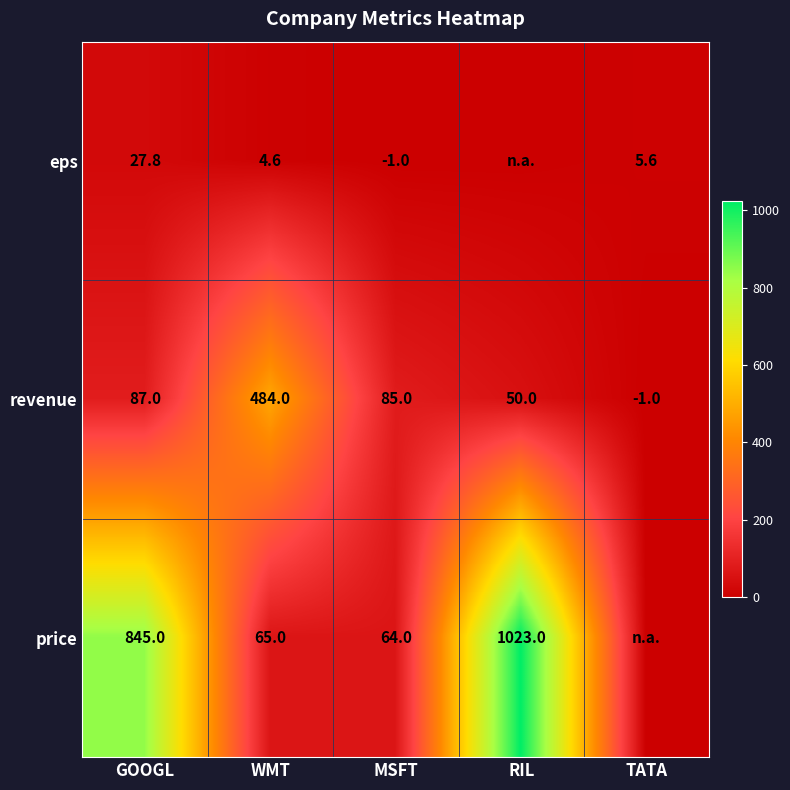

True or false: eps has a value of -1.4 at MSFT.

False